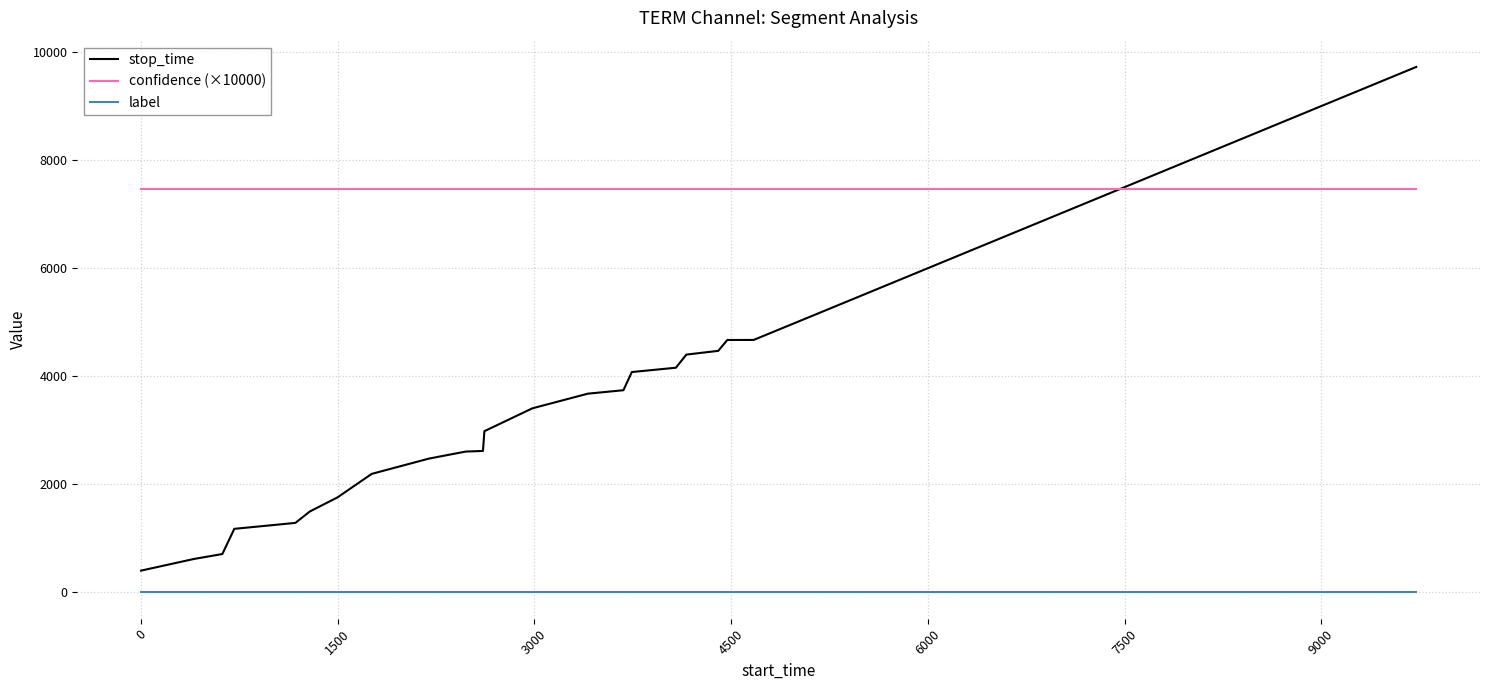

List the series in order of their peak value, lowest first.

label, confidence (×10000), stop_time